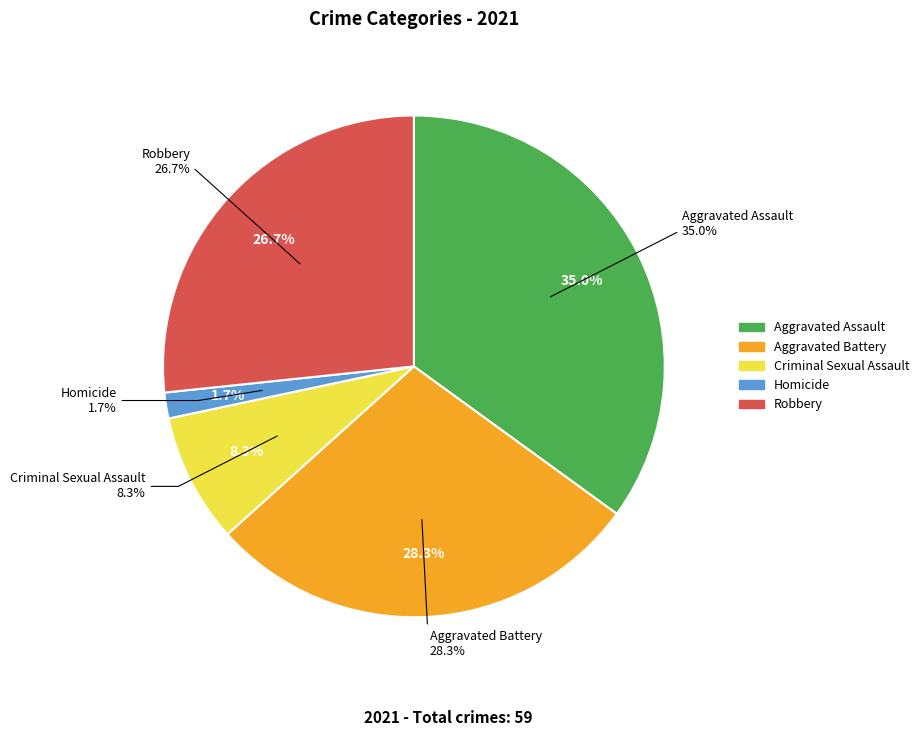

To the nearest percent, what is the combined percentage of Criminal Sexual Assault and Aggravated Assault?

43%